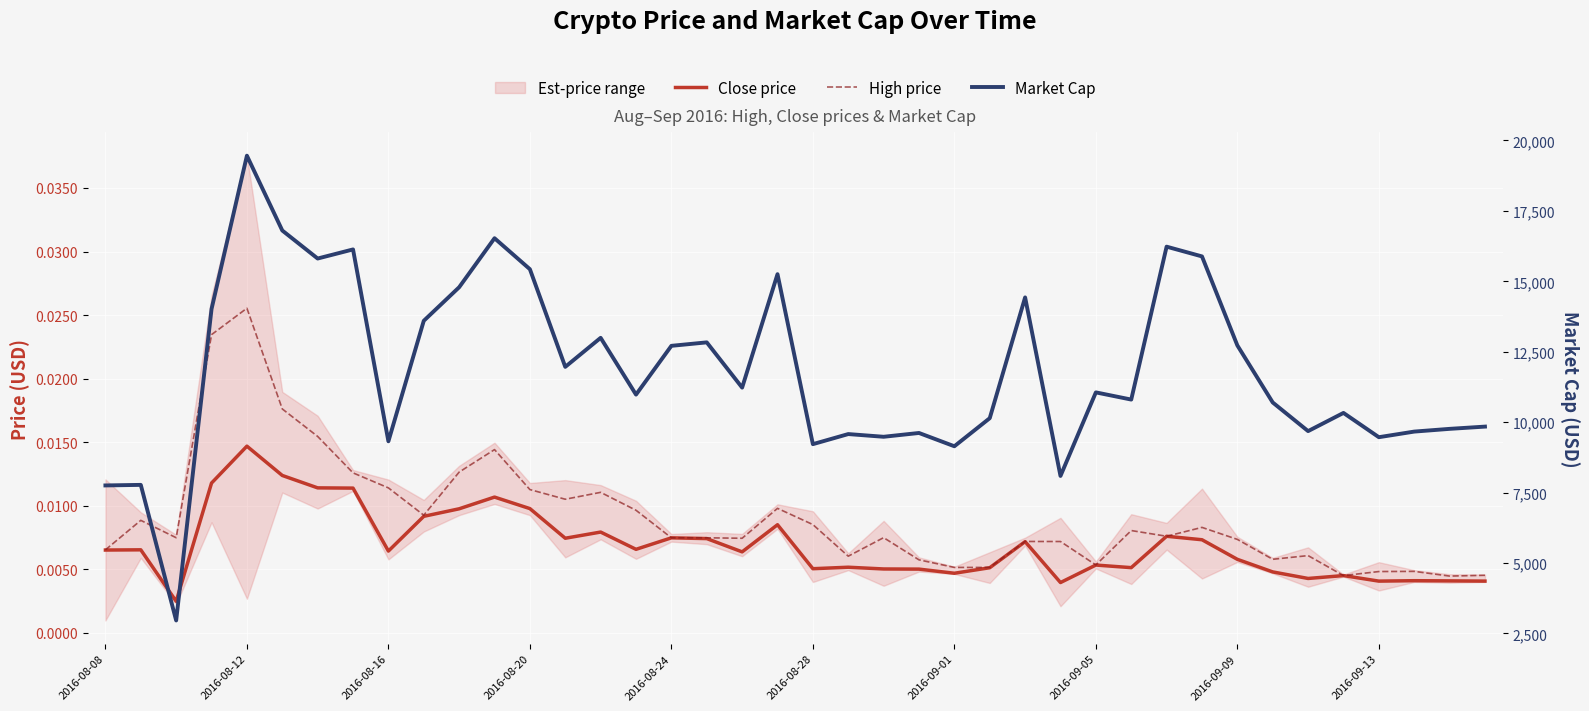

Reading right to left, what are all the values shown in this chart?

Close price: 0.0	0.0	0.0	0.0	0.0	0.0	0.0	0.0	0.0	0.0	0.0	0.0	0.0	0.0	0.0	0.0	0.0	0.0	0.0	0.0	0.0	0.0	0.0	0.0	0.0	0.0	0.0	0.0	0.0	0.0	0.0	0.0	0.0	0.0	0.0	0.0	0.0	0.0	0.0	0.0
High price: 0.0	0.0	0.0	0.0	0.0	0.0	0.0	0.0	0.0	0.0	0.0	0.0	0.0	0.0	0.0	0.0	0.0	0.0	0.0	0.0	0.0	0.0	0.0	0.0	0.0	0.0	0.0	0.0	0.0	0.0	0.0	0.0	0.0	0.0	0.0	0.0	0.0	0.0	0.0	0.0
Market Cap: 9841.0	9761.0	9664.0	9465.0	10327.0	9681.0	10698.0	12724.0	15884.0	16230.0	10801.0	11056.0	8089.0	14429.0	10140.0	9143.0	9615.0	9480.0	9576.0	9218.0	15254.0	11226.0	12832.0	12709.0	10977.0	12993.0	11962.0	15430.0	16530.0	14789.0	13598.0	9319.0	16132.0	15809.0	16804.0	19461.0	14017.0	2957.0	7772.0	7752.0